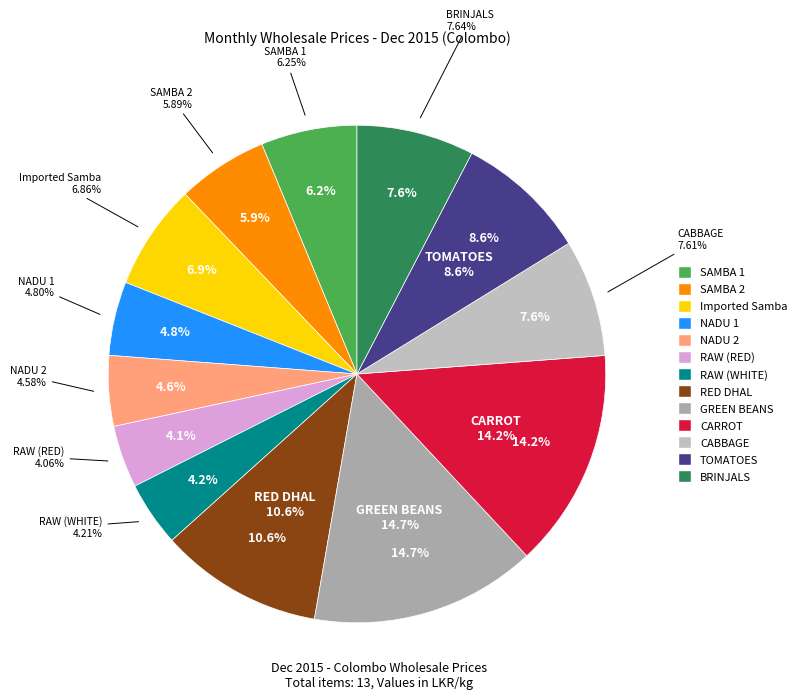

Count the number of slices in the pie.

13